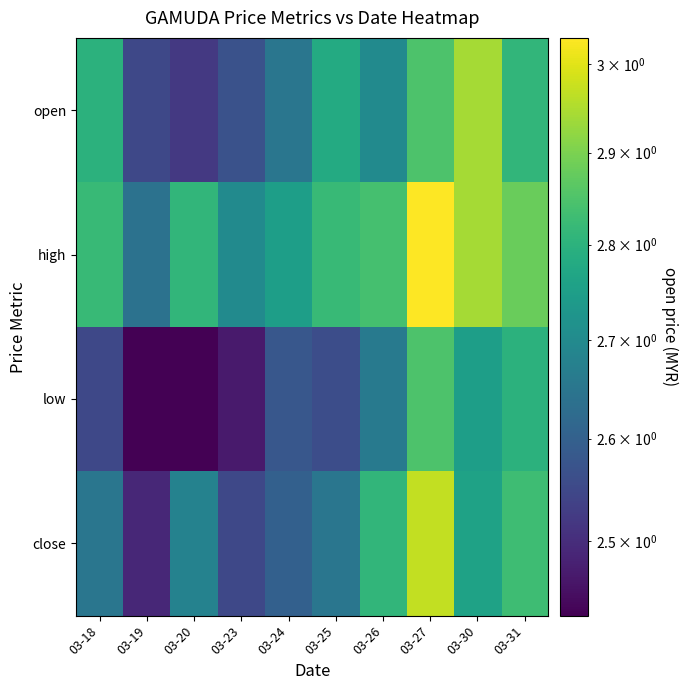

Reading left to right, extract all data points from this chart.

open: 03-18=2.8	03-19=2.5	03-20=2.5	03-23=2.6	03-24=2.6	03-25=2.8	03-26=2.7	03-27=2.9	03-30=2.9	03-31=2.8
high: 03-18=2.8	03-19=2.6	03-20=2.8	03-23=2.7	03-24=2.8	03-25=2.8	03-26=2.8	03-27=3.0	03-30=2.9	03-31=2.9
low: 03-18=2.5	03-19=2.4	03-20=2.4	03-23=2.5	03-24=2.6	03-25=2.6	03-26=2.7	03-27=2.9	03-30=2.8	03-31=2.8
close: 03-18=2.6	03-19=2.5	03-20=2.7	03-23=2.5	03-24=2.6	03-25=2.6	03-26=2.8	03-27=3.0	03-30=2.8	03-31=2.8